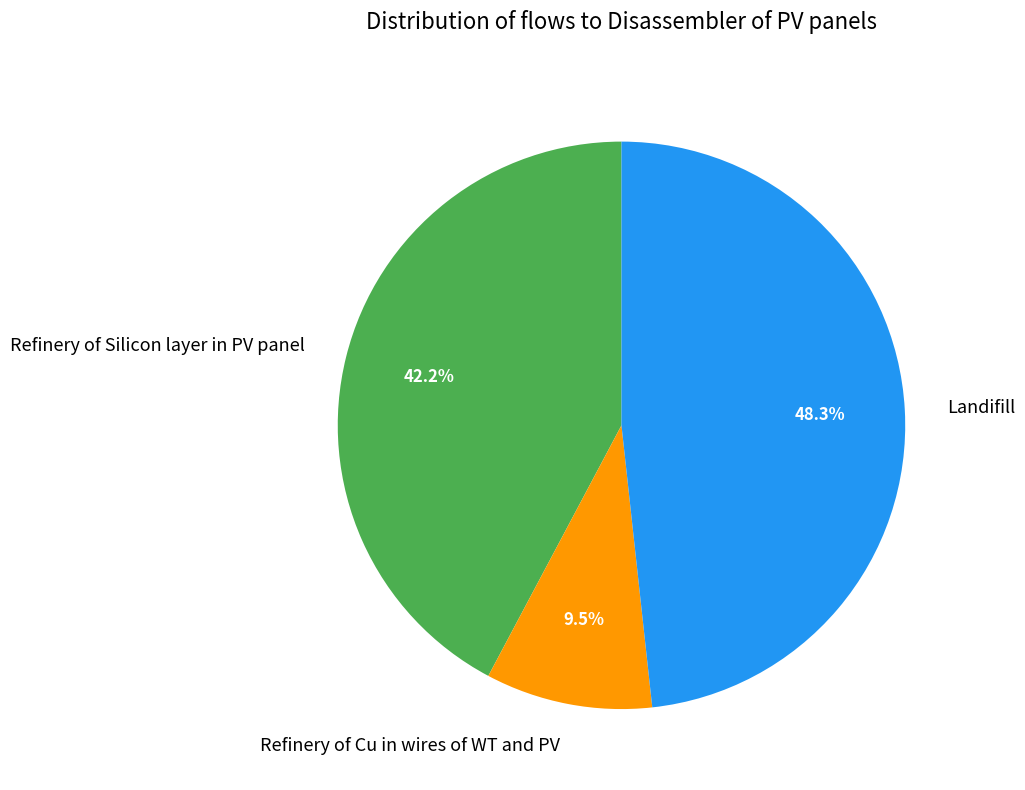

Which category has the smallest portion of the pie?

Refinery of Cu in wires of WT and PV